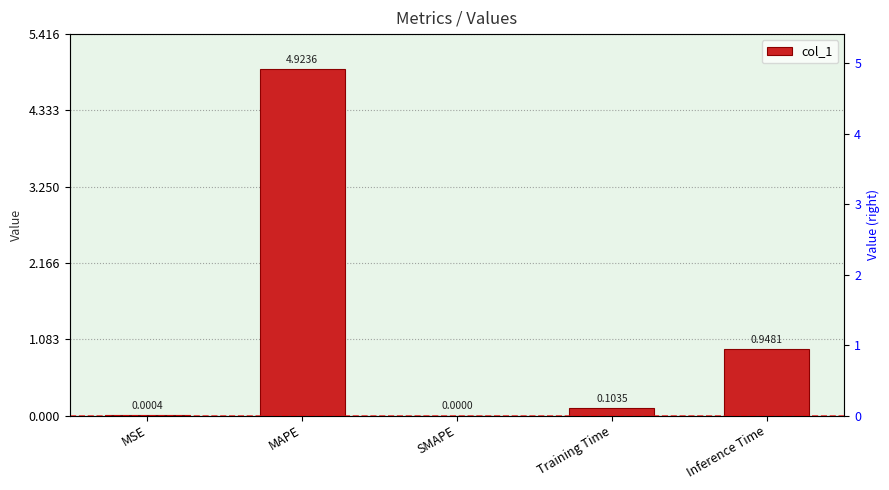

What is the difference between the maximum and minimum values?

4.9